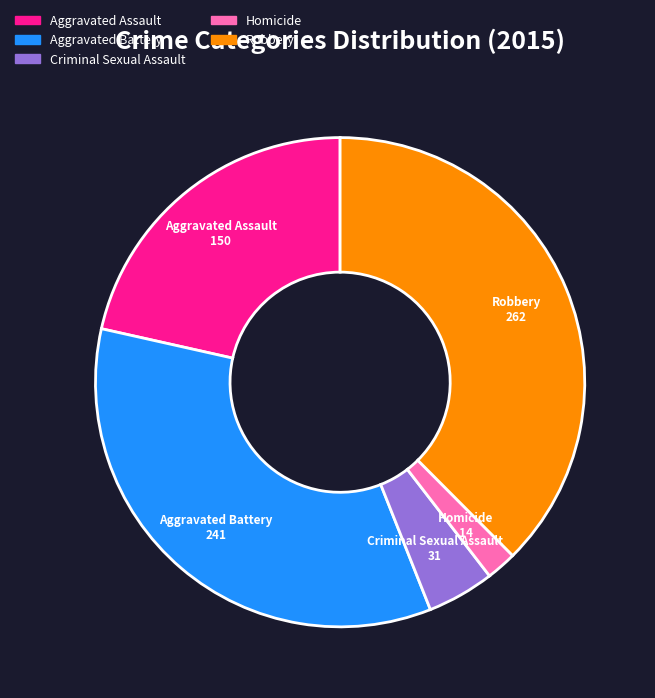

True or false: Aggravated Assault accounts for 11% of the total.

False